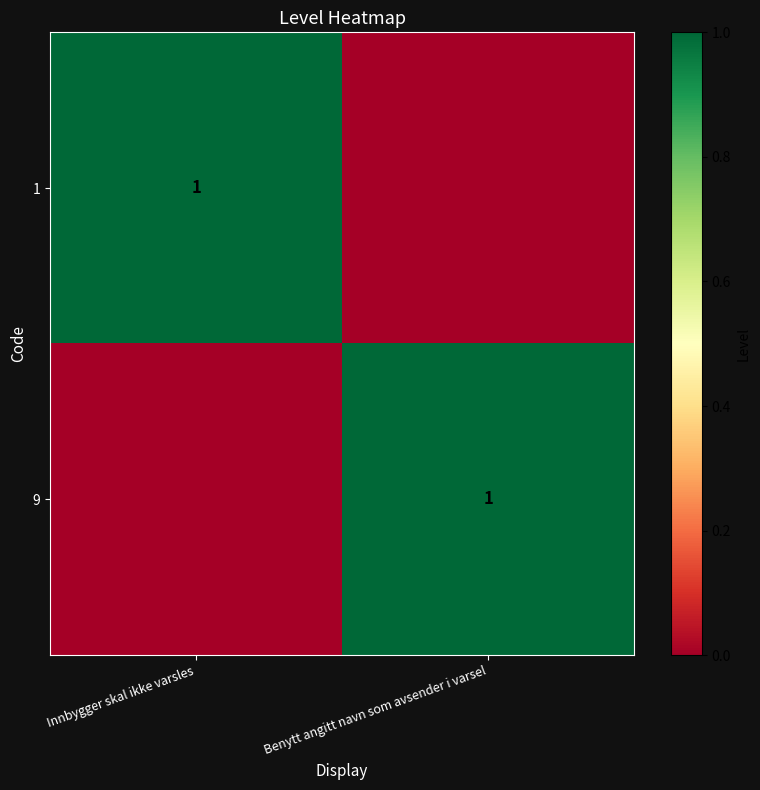

Is it true that 9 equals 1 at Benytt angitt navn som avsender i varsel?

True